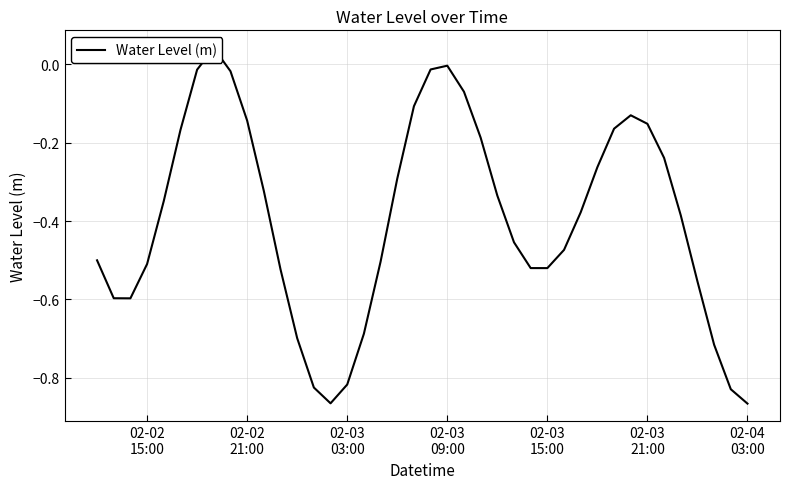

What is the difference between the maximum and second lowest values?

0.9